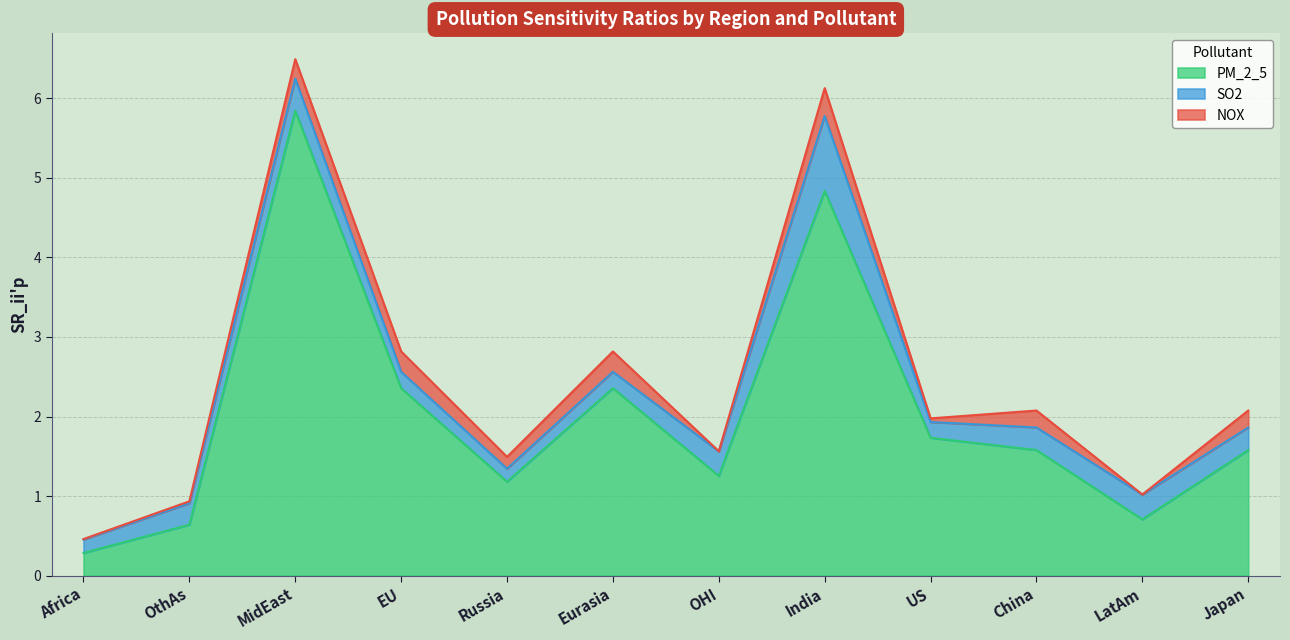

Which series changed the most between OthAs and MidEast?

PM_2_5